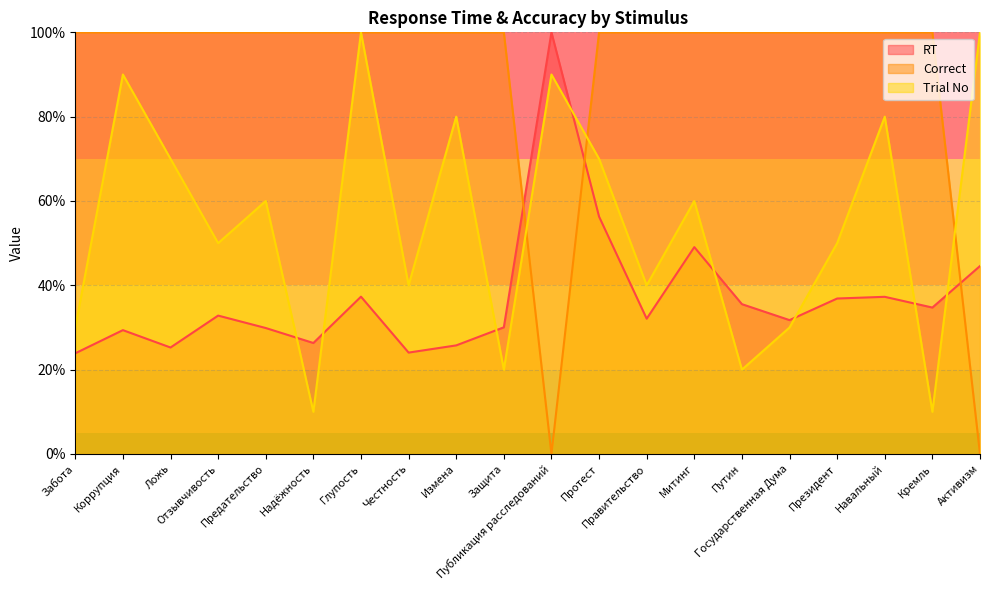

Reading right to left, list all the values displayed in this chart.

RT: Активизм=44.6	Кремль=34.7	Навальный=37.3	Президент=36.9	Государственная Дума=31.7	Путин=35.5	Митинг=49.1	Правительство=32.1	Протест=56.3	Публикация расследований=100.0	Защита=30.0	Измена=25.8	Честность=24.0	Глупость=37.3	Надёжность=26.3	Предательство=29.9	Отзывчивость=32.8	Ложь=25.3	Коррупция=29.4	Забота=23.9
correct: Активизм=0.0	Кремль=100.0	Навальный=100.0	Президент=100.0	Государственная Дума=100.0	Путин=100.0	Митинг=100.0	Правительство=100.0	Протест=100.0	Публикация расследований=0.0	Защита=100.0	Измена=100.0	Честность=100.0	Глупость=100.0	Надёжность=100.0	Предательство=100.0	Отзывчивость=100.0	Ложь=100.0	Коррупция=100.0	Забота=100.0
trialNo: Активизм=100.0	Кремль=10.0	Навальный=80.0	Президент=50.0	Государственная Дума=30.0	Путин=20.0	Митинг=60.0	Правительство=40.0	Протест=70.0	Публикация расследований=90.0	Защита=20.0	Измена=80.0	Честность=40.0	Глупость=100.0	Надёжность=10.0	Предательство=60.0	Отзывчивость=50.0	Ложь=70.0	Коррупция=90.0	Забота=30.0